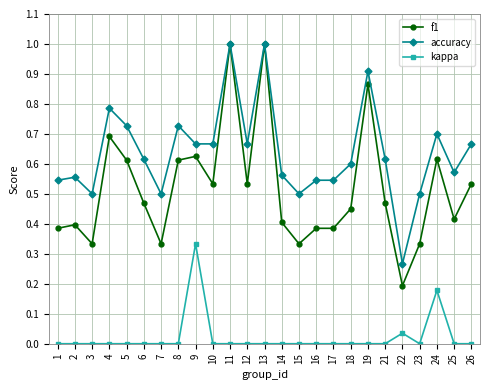

How many categories are shown in the chart?

25